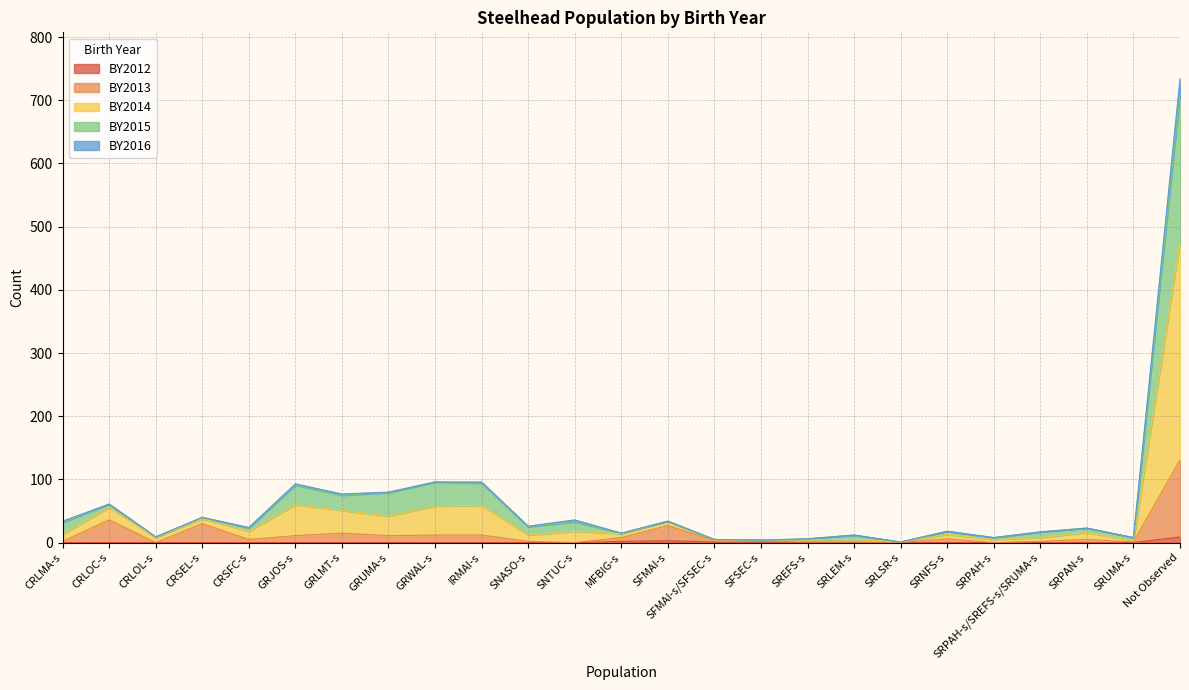

Which category has the highest value across all series?

Not Observed